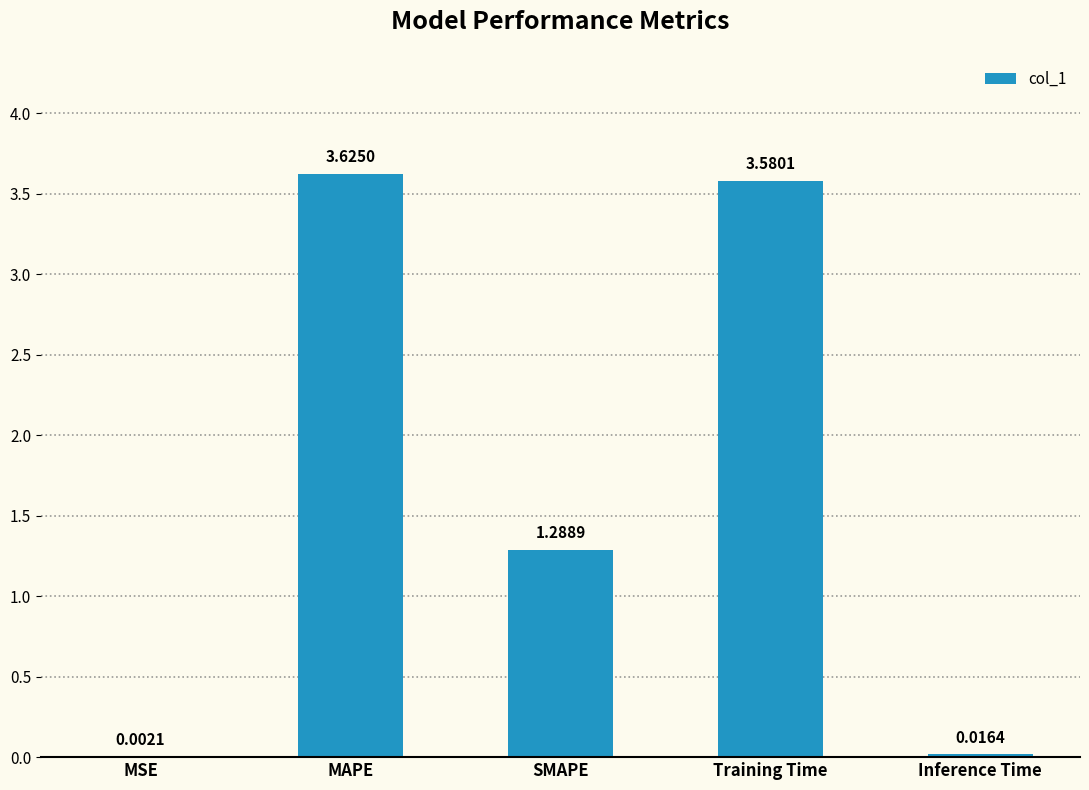

What is the sum of all values?

8.5